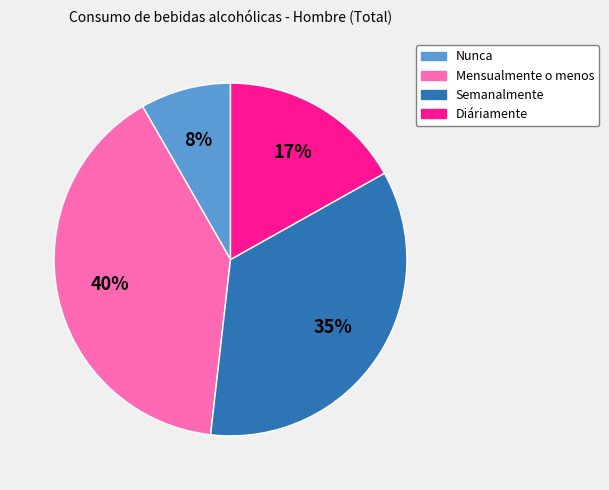

Does Semanalmente account for over 50% of the chart?

No